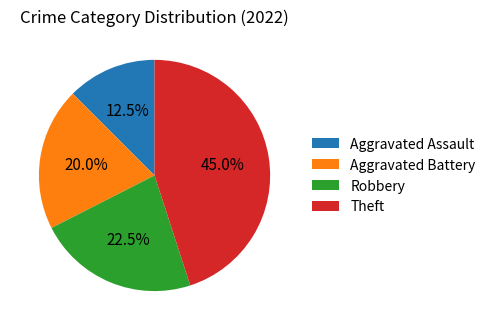

Is there any slice that represents more than half of the pie?

No